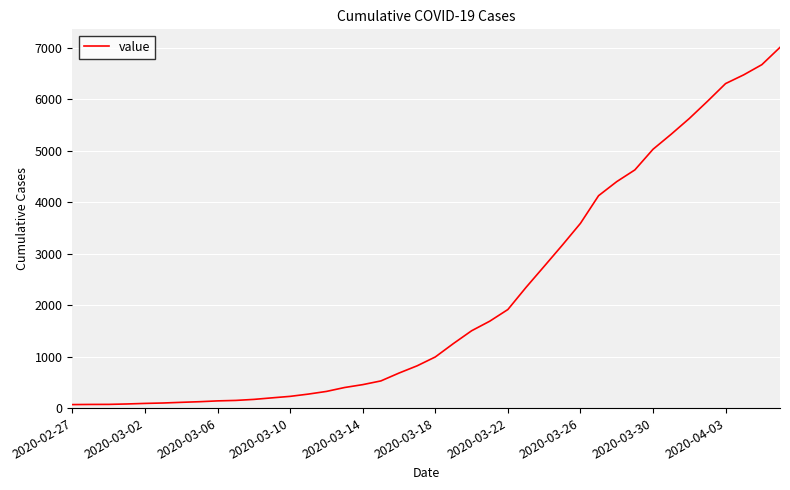

What is the greatest value displayed?

7012